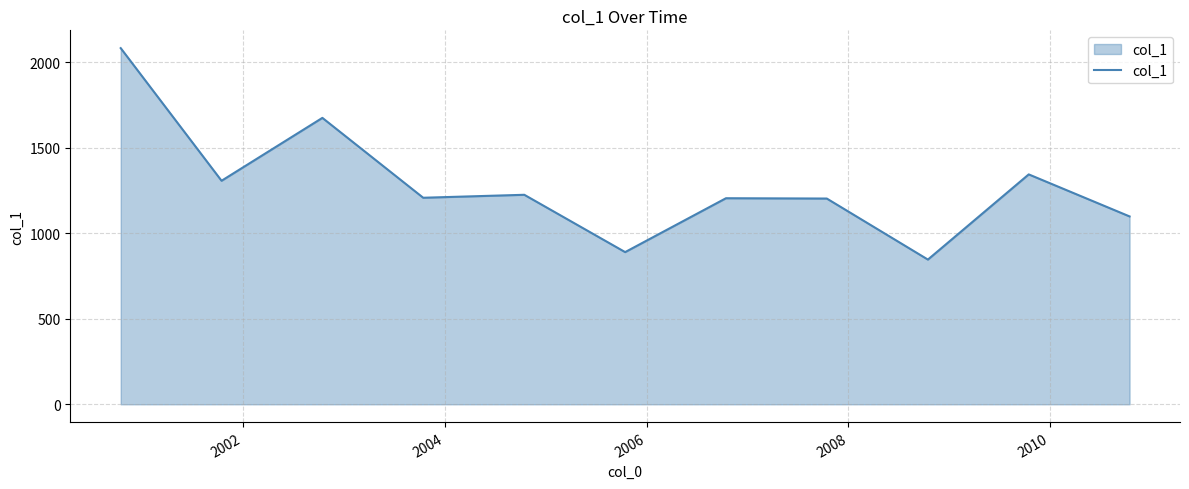

What is the smallest value displayed?

845.8